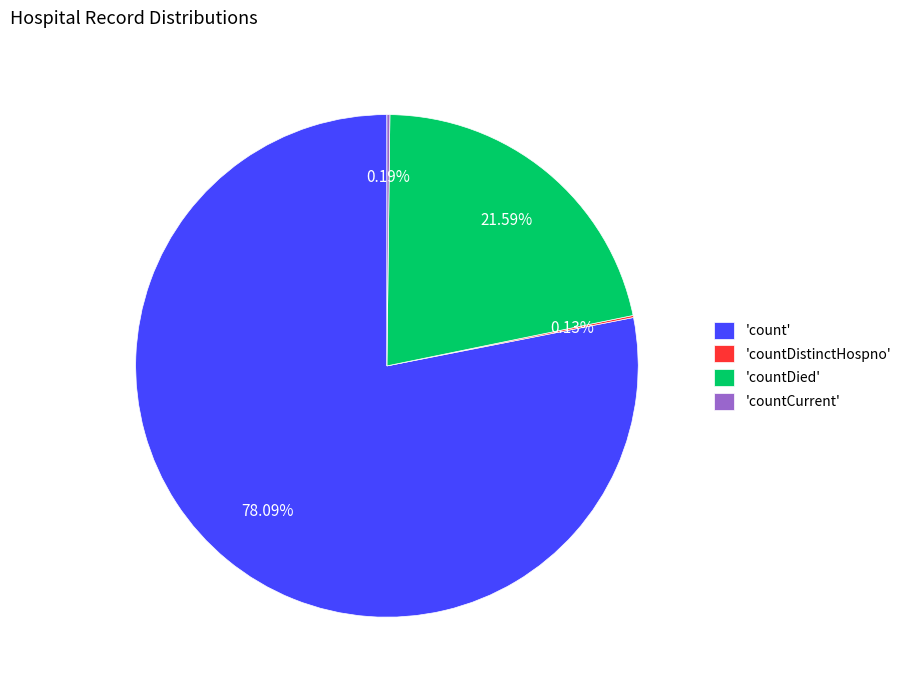

Which has a higher value, 'count' or 'countDied'?

'count'